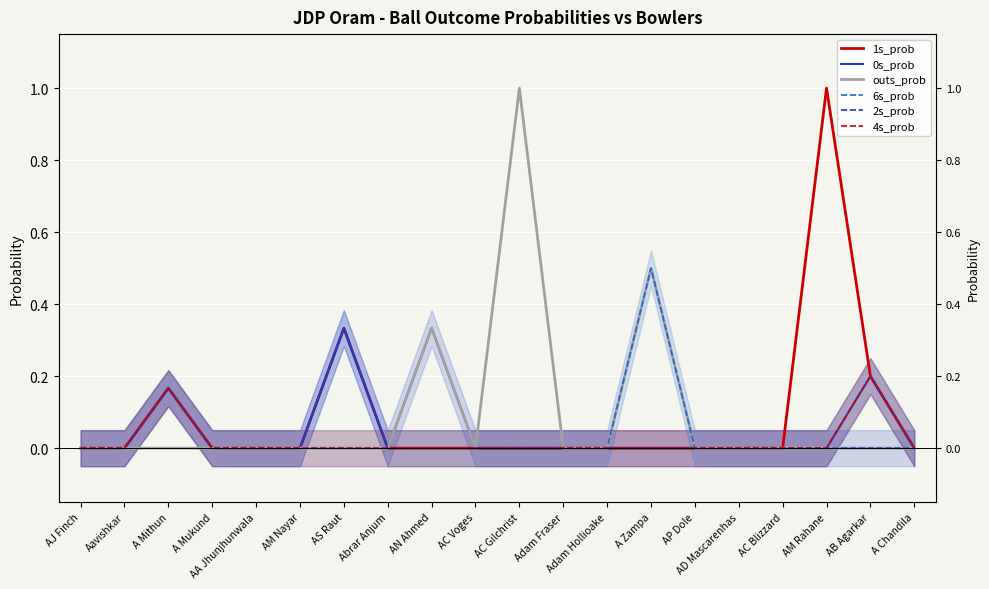

Is the value of 1s_prob at AM Rahane greater than the value of 0s_prob at Adam Hollioake?

Yes